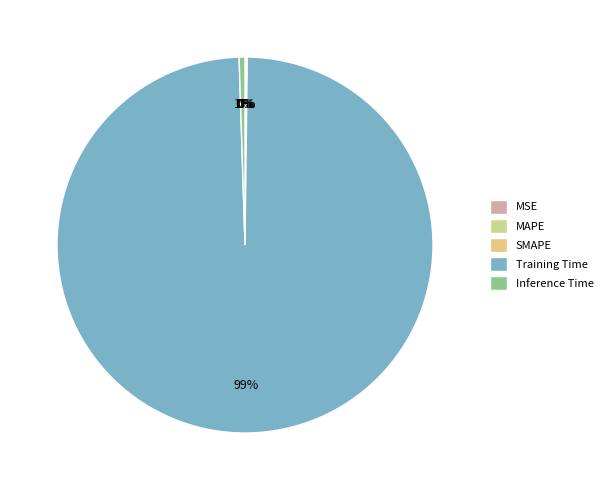

Do SMAPE and Training Time together represent more than half of the pie?

Yes